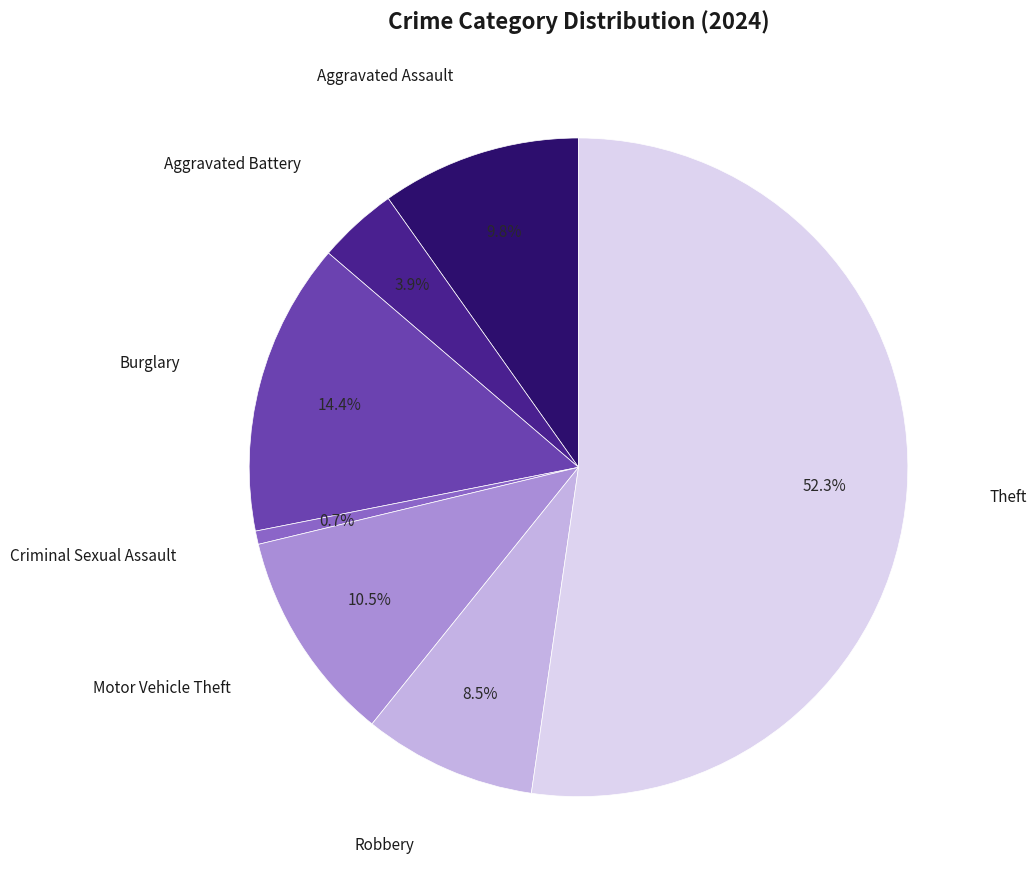

Is there any slice that represents more than half of the pie?

Yes